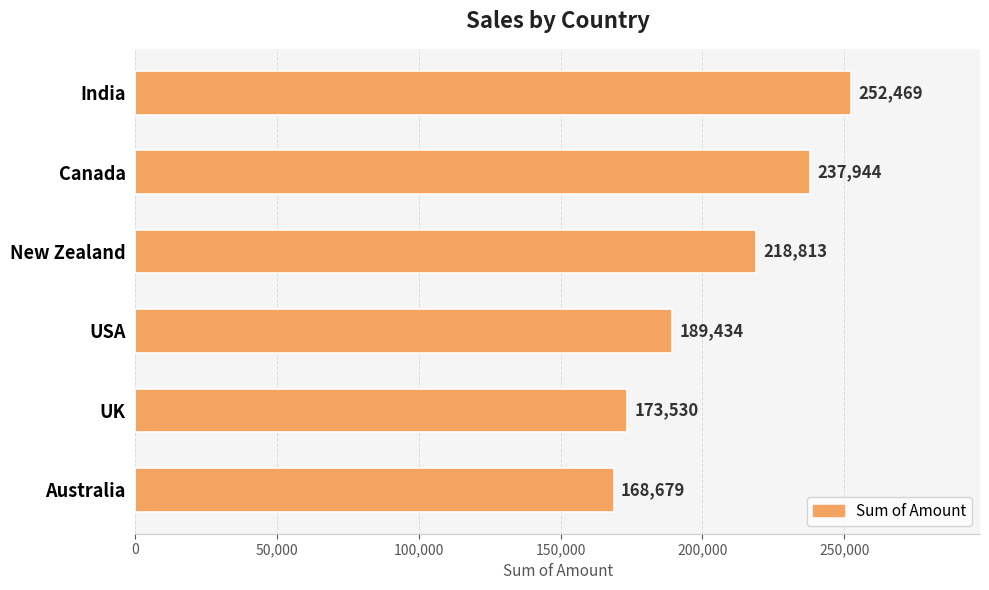

What is the ratio of the value at UK to the value at Australia?

1.0